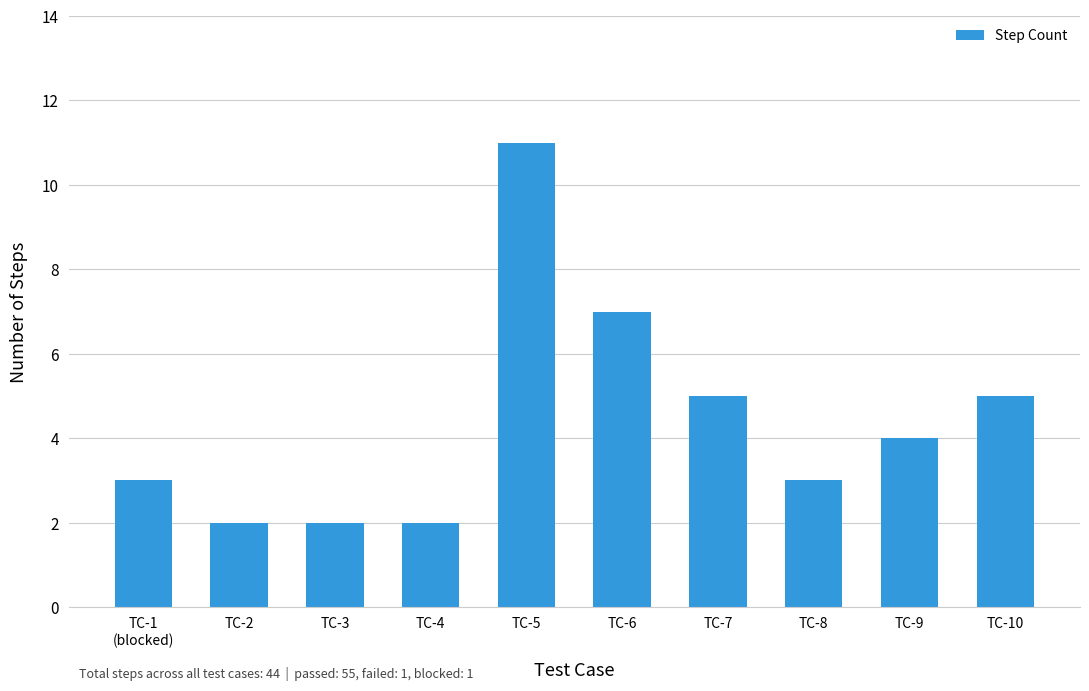

What is the minimum value shown in the chart?

2